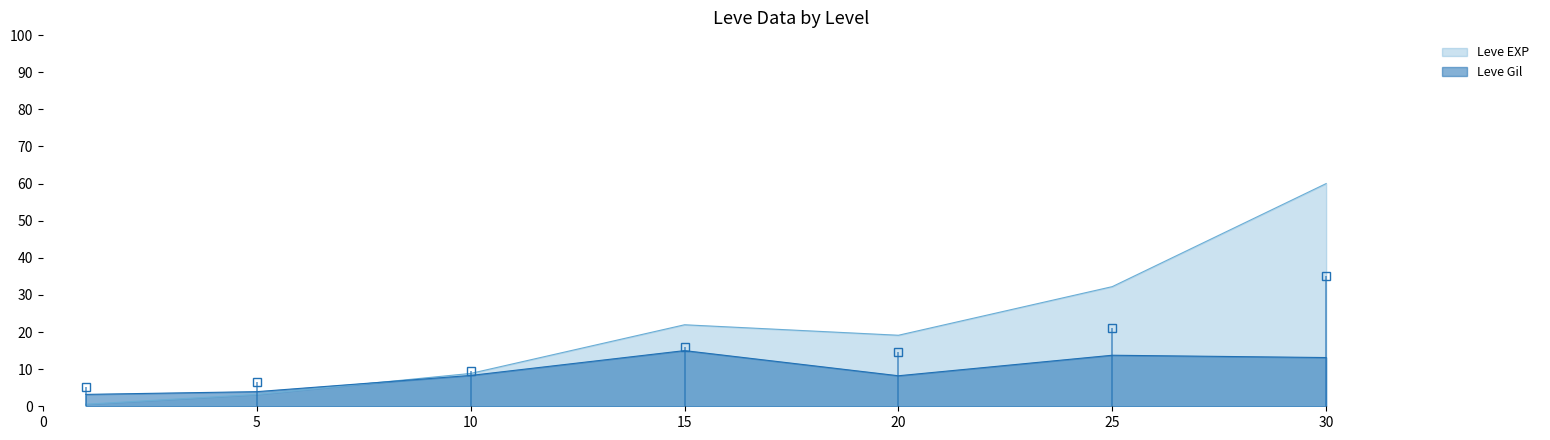

What is the sum of the Leve EXP values at 10 and 15?

30.8